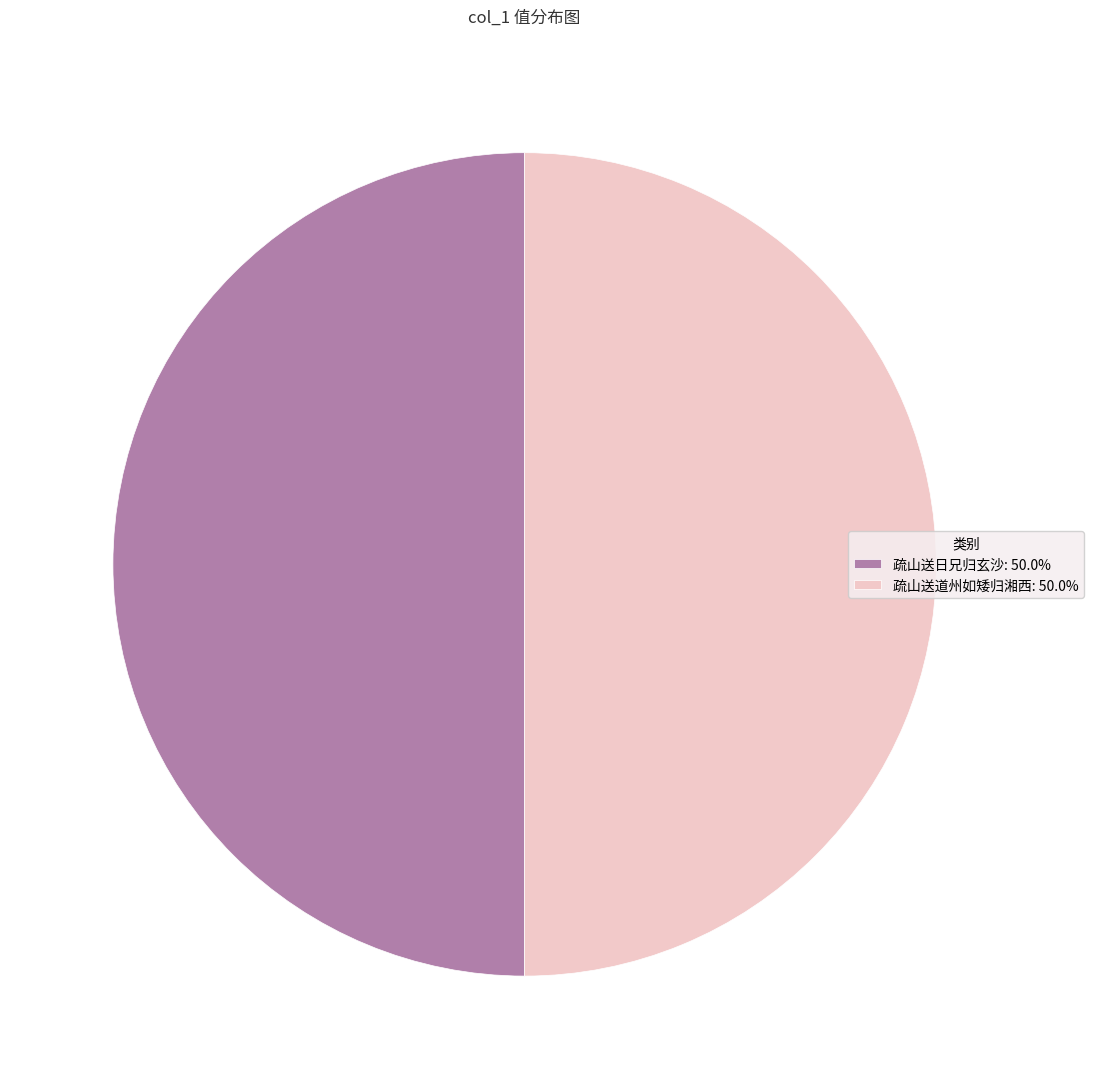

What is the ratio of the value at 疏山送道州如矮归湘西: 50.0% to the value at 疏山送日兄归玄沙: 50.0%?

1.0